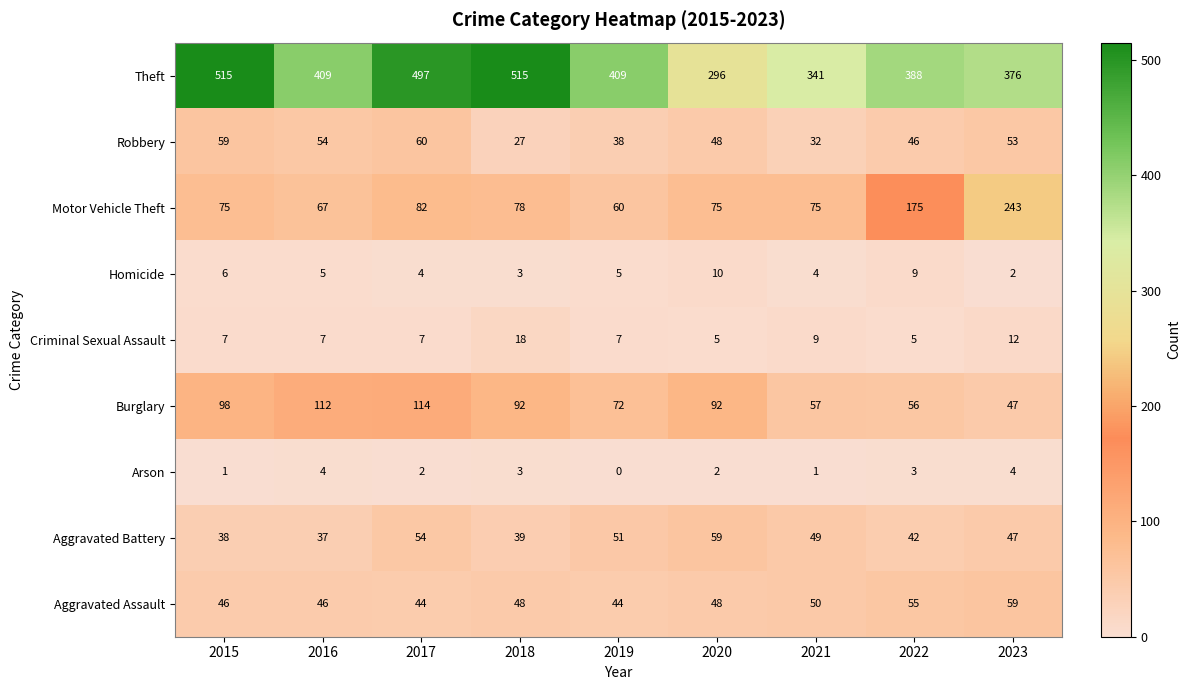

How many series are shown in this chart?

9